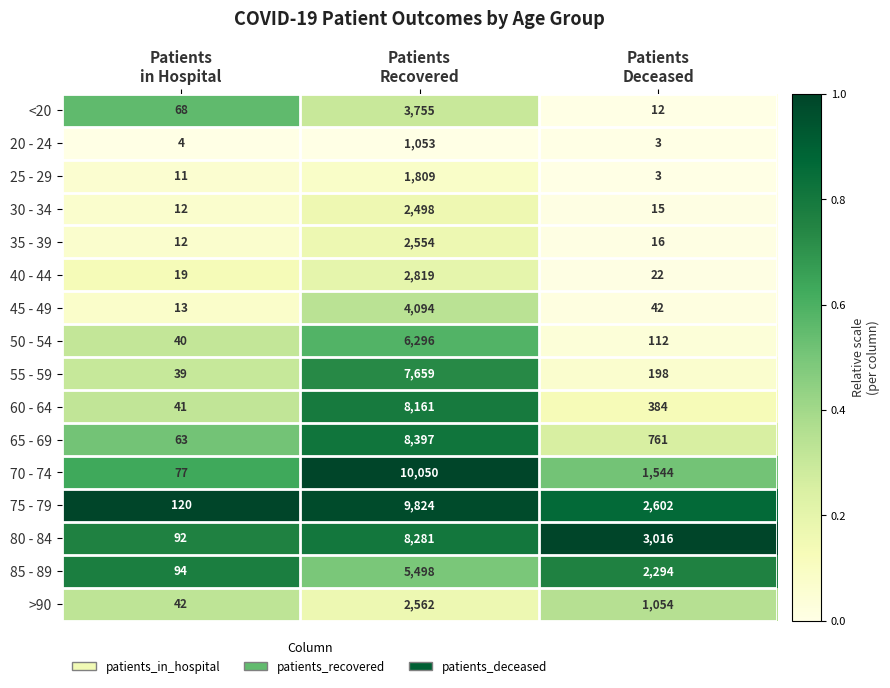

Count the number of categories in the chart.

3